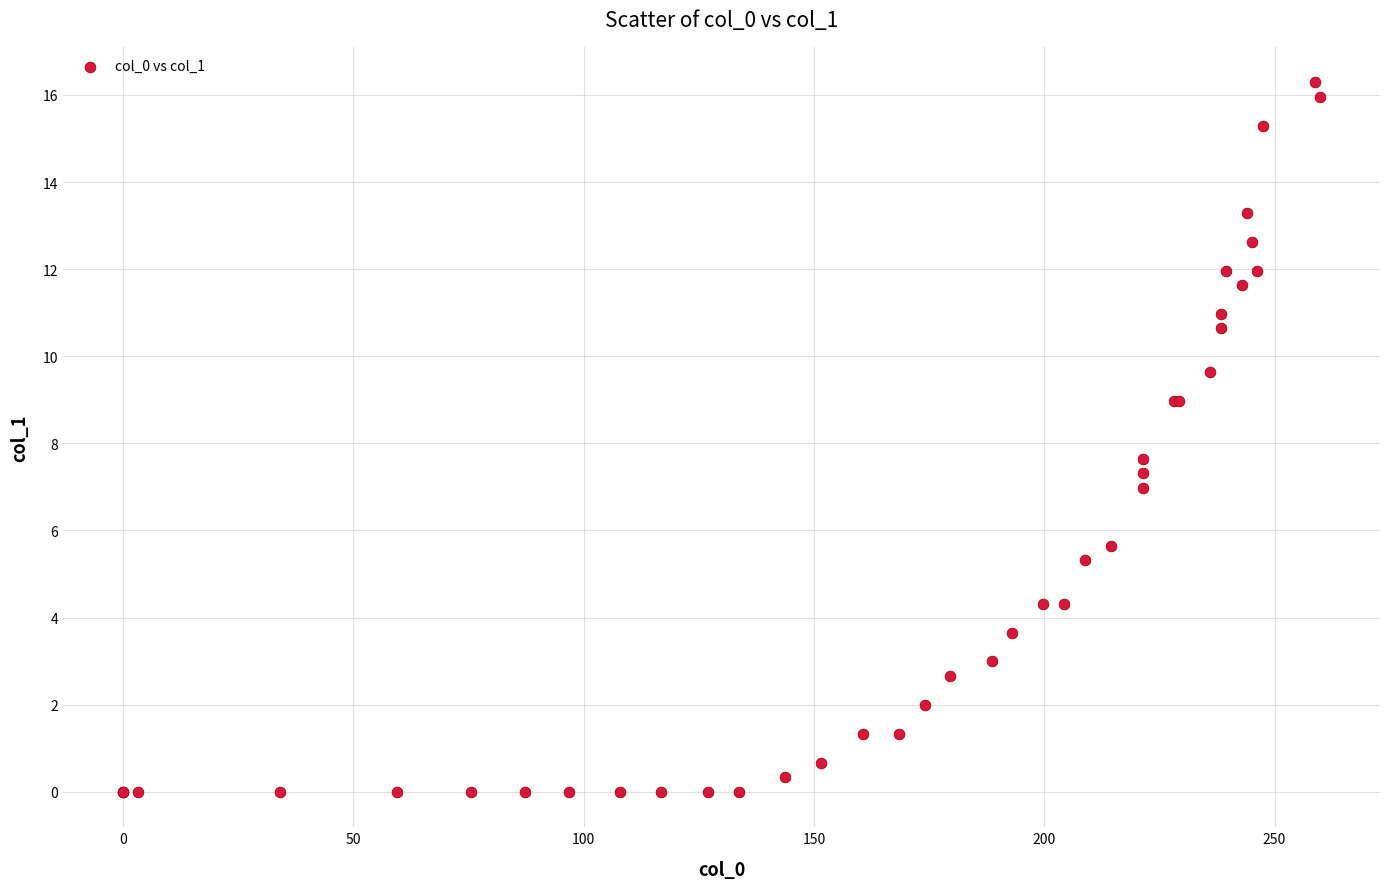

What Y value in the scatter plot is closest to 8?

7.6